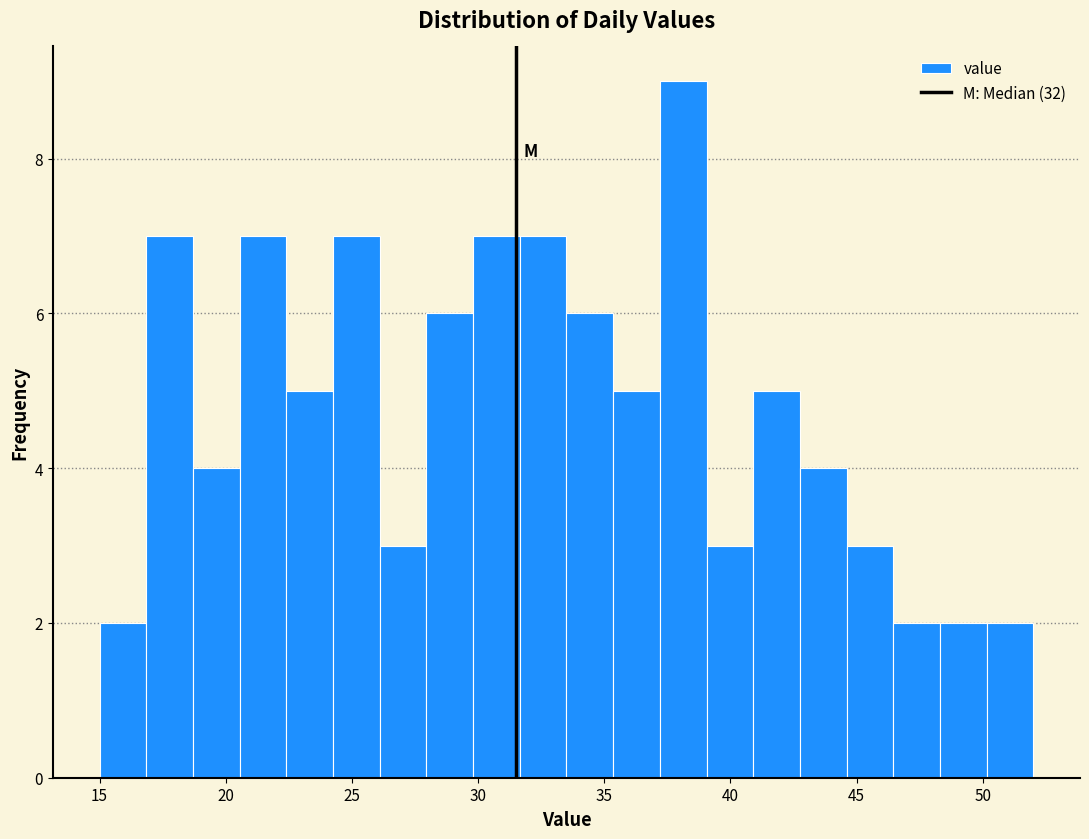

Read against the x-axis, roughly where is the centre of the tallest bar?

38.0